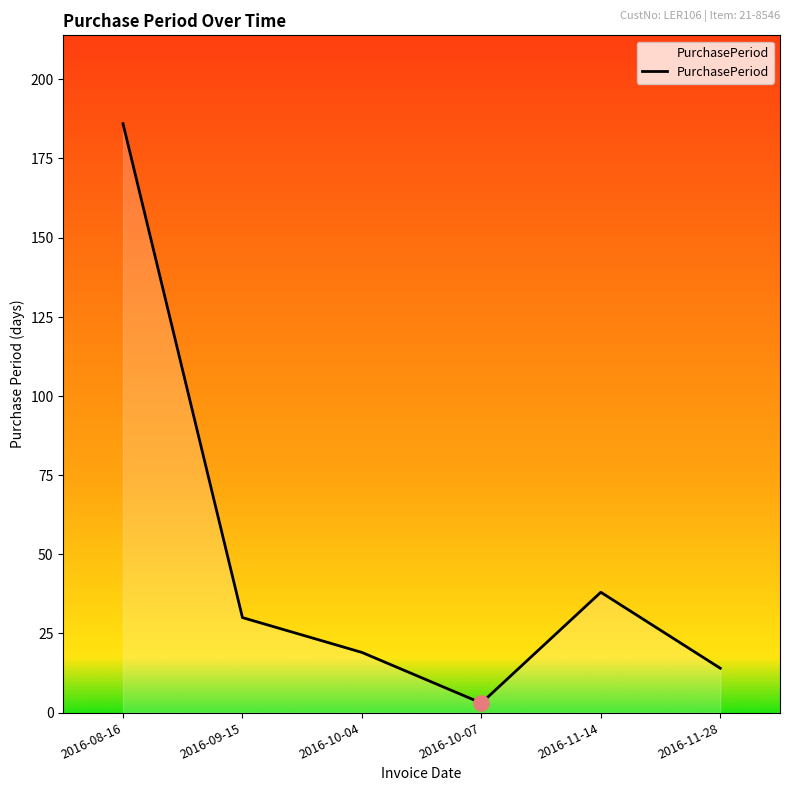

Which has a higher value, 2016-08-16 or 2016-11-14?

2016-08-16